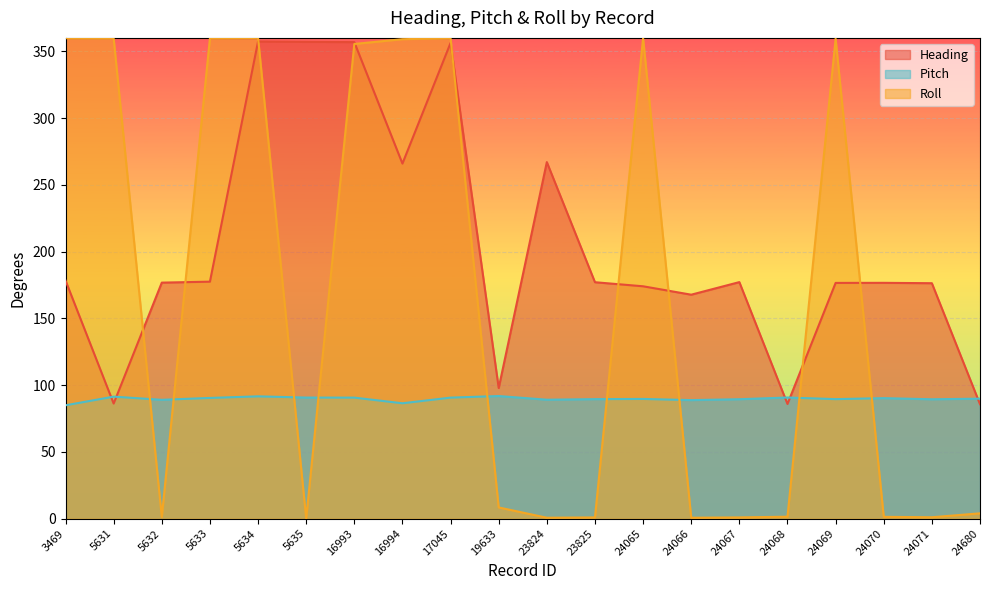

What is the difference between the second highest and second lowest values in the Heading series?

271.2